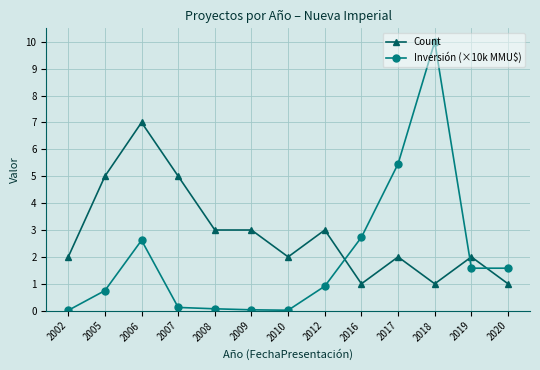

What is the sum of the Inversión (×10k MMU$) values at 2012 and 2002?

0.9